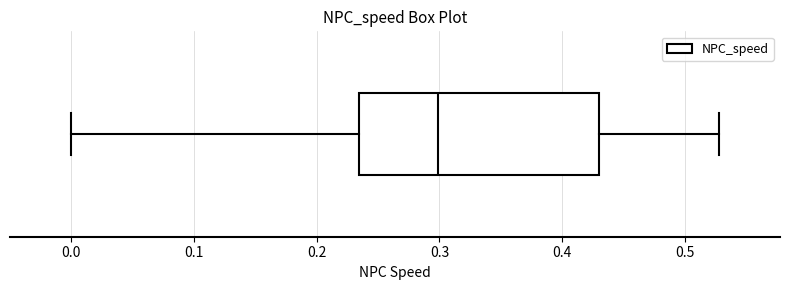

Read this box plot against the x-axis: the position of the median line, the range covered by the box, and the ends of both whiskers. The values are not printed on the chart, so give them approximately, as read against the axis.

median 0.30, box 0.23 to 0.43, whiskers 0.00 to 0.53